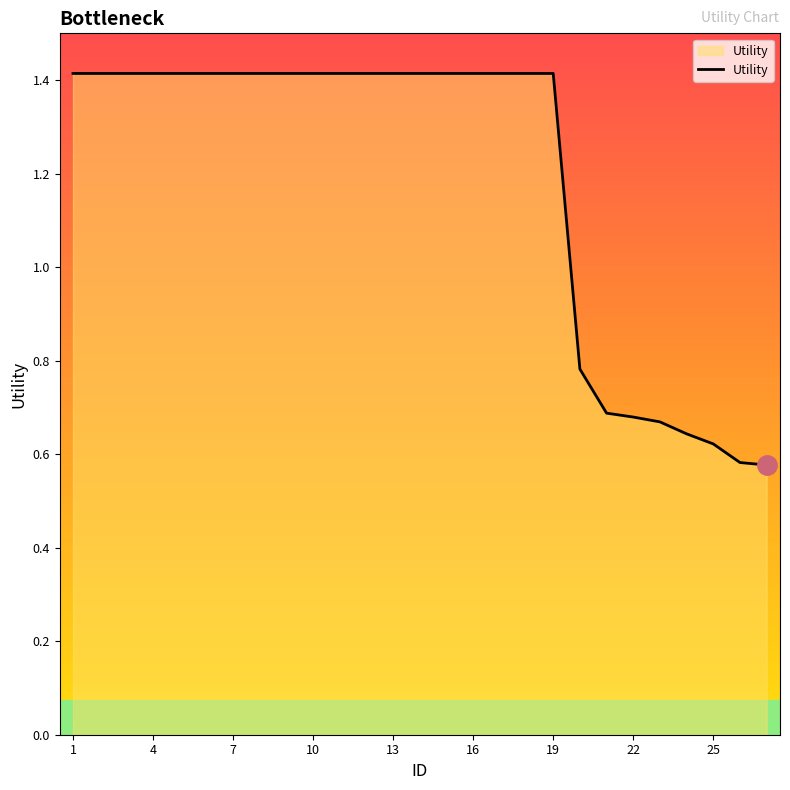

Is this an area chart (filled region under the line)?

Yes